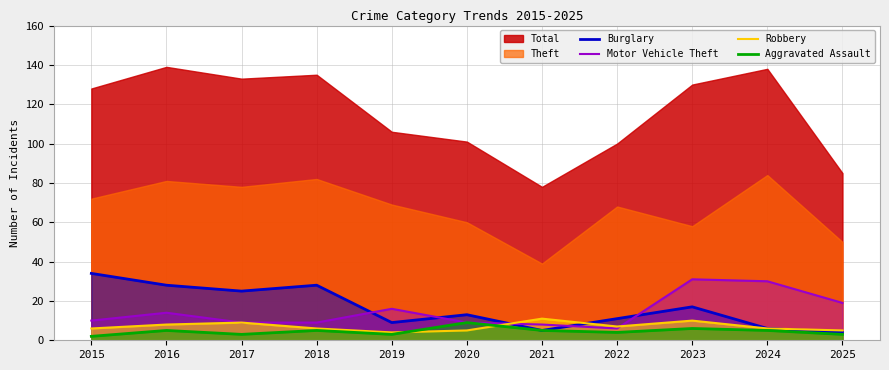

What is the value of the Motor Vehicle Theft point at the 1st from the left?

10